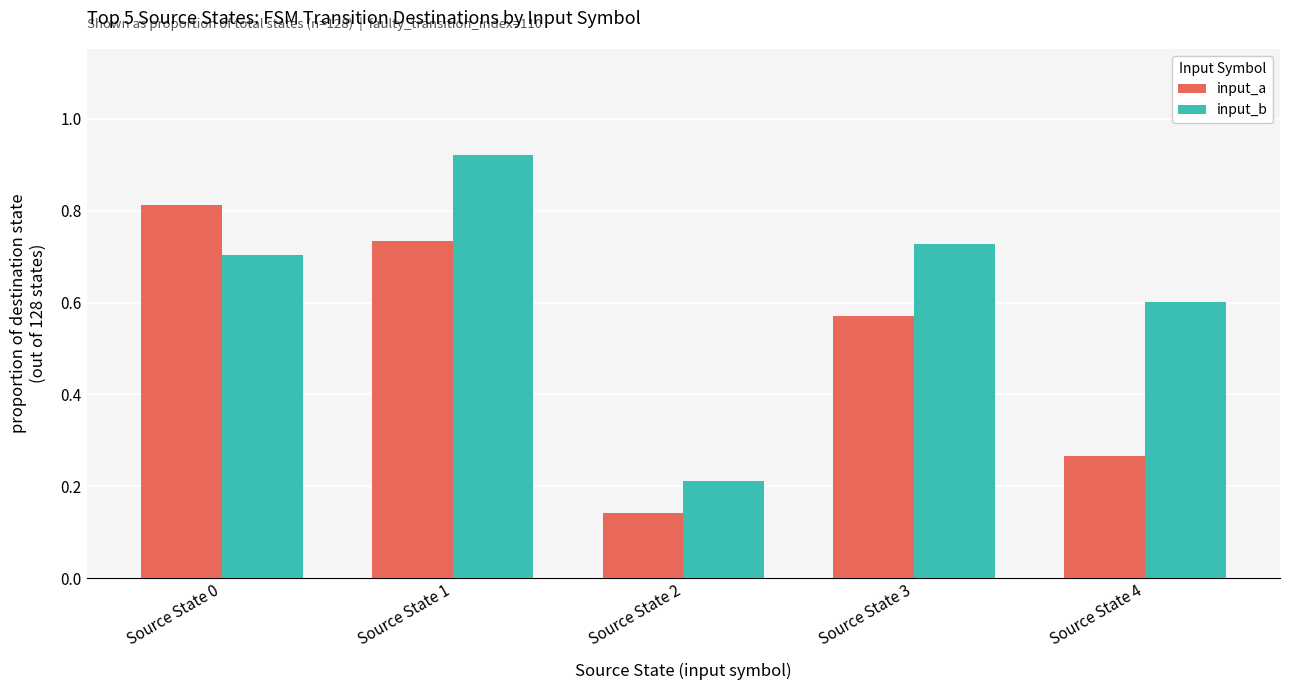

Between Source State 1 and Source State 2, which series saw the biggest shift?

input_b